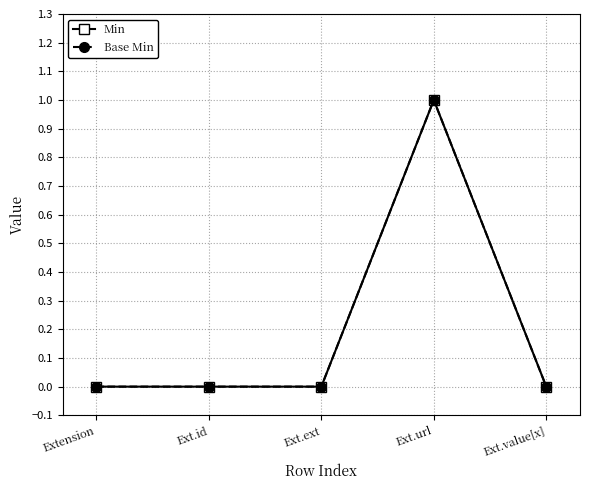

Does the chart have visible grid lines?

Yes